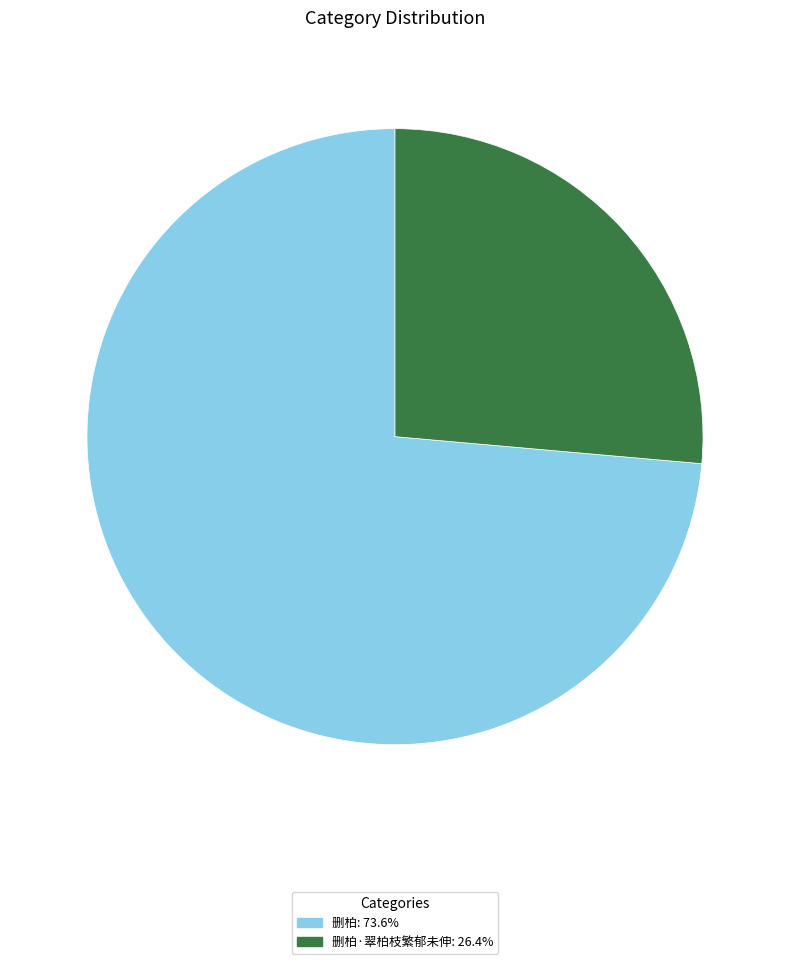

Does any single category account for the majority?

Yes